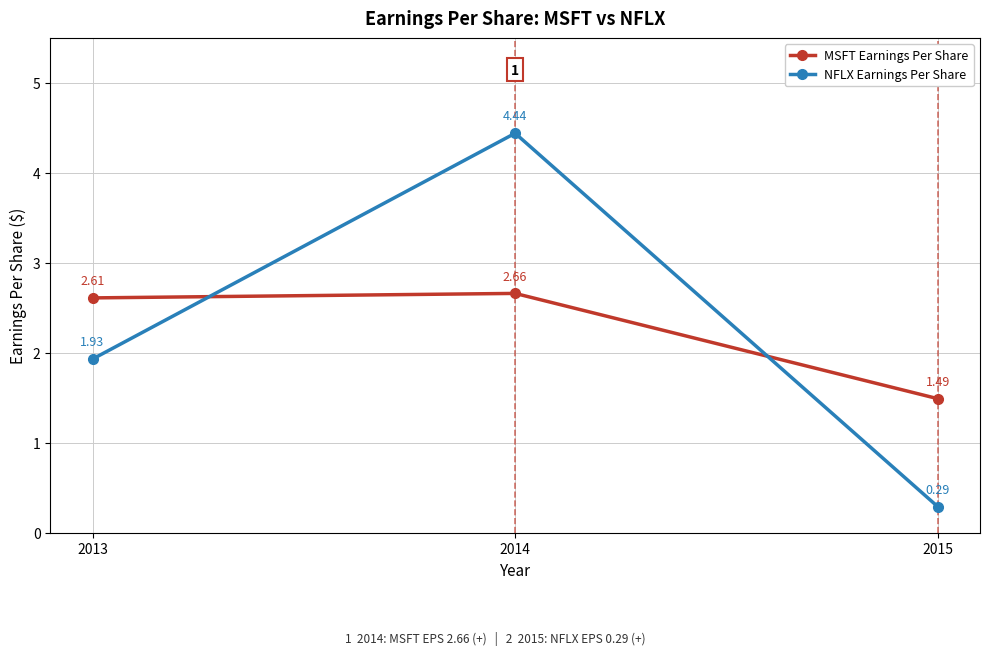

Between 2013 and 2014, which series saw the biggest shift?

NFLX Earnings Per Share